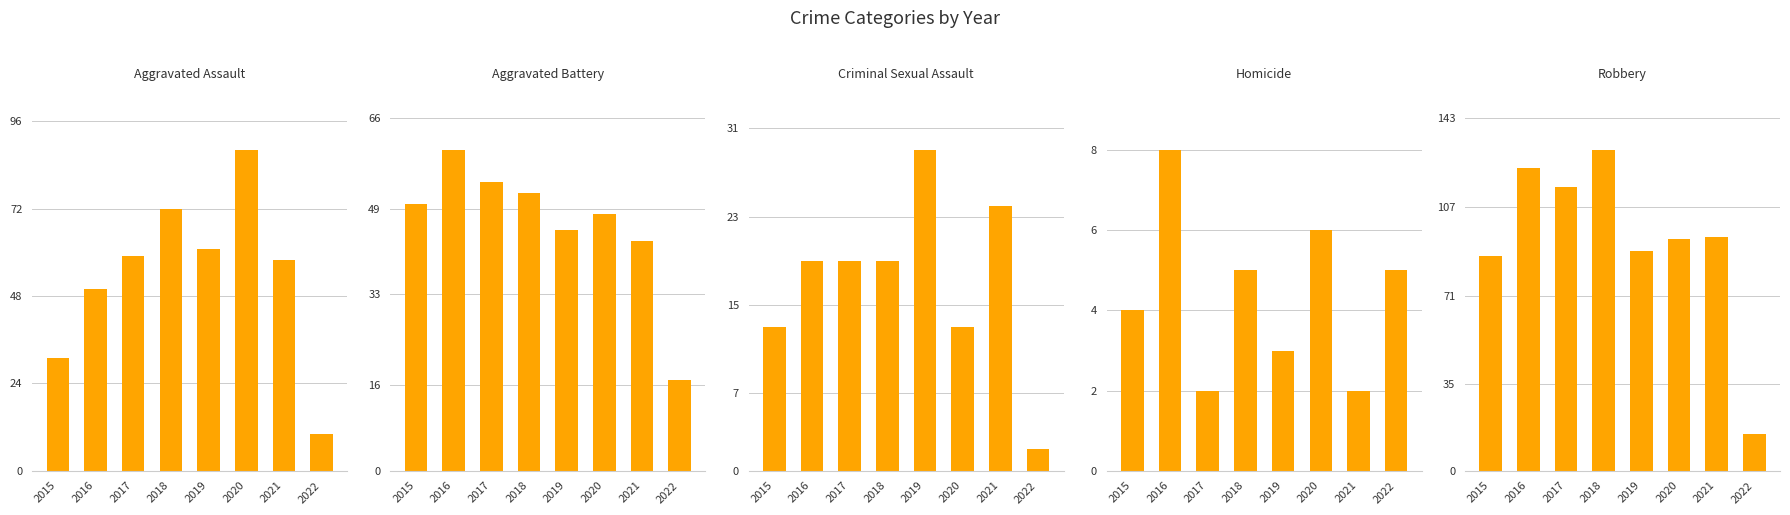

Reading left to right, transcribe all the data shown in this chart.

Aggravated Assault: 31	50	59	72	61	88	58	10
Aggravated Battery: 50	60	54	52	45	48	43	17
Criminal Sexual Assault: 13	19	19	19	29	13	24	2
Homicide: 4	8	2	5	3	6	2	5
Robbery: 87	123	115	130	89	94	95	15